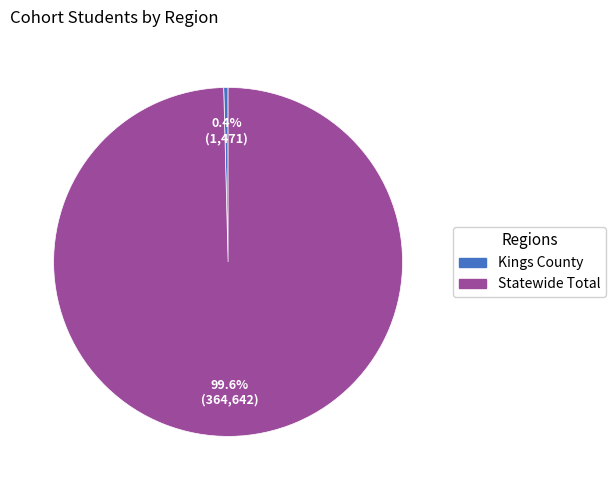

Does Kings County account for over 50% of the chart?

No